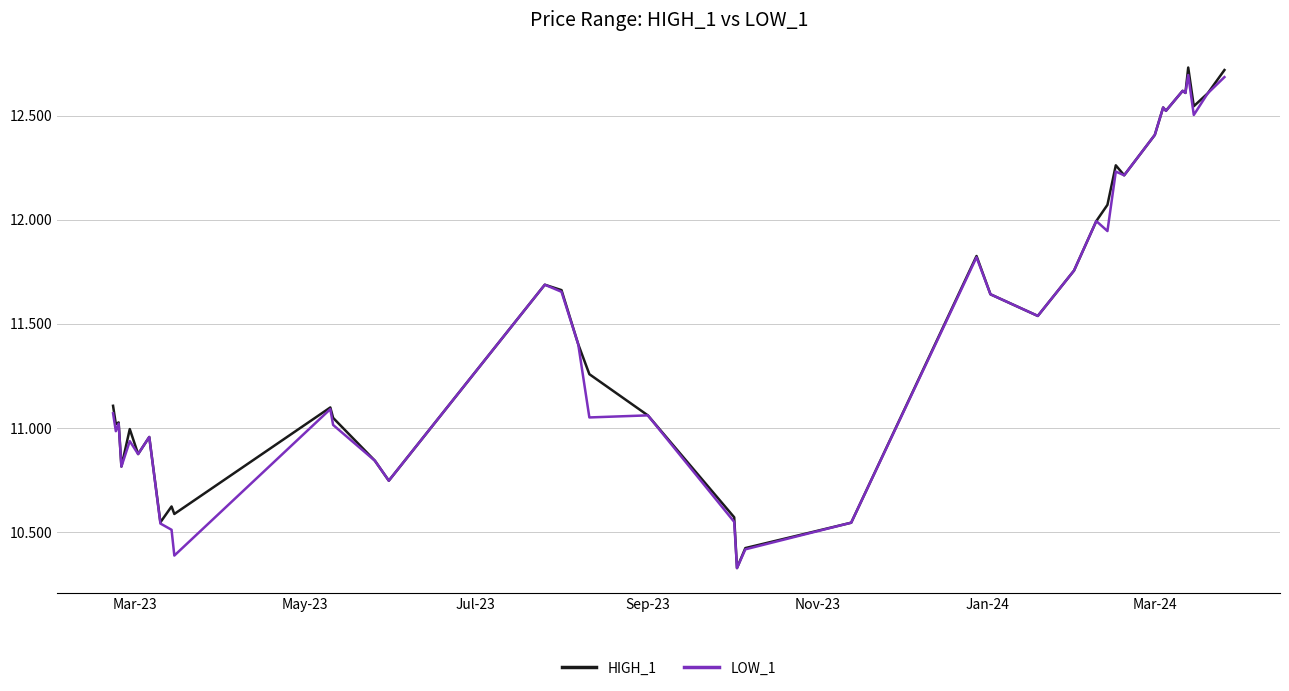

What is the minimum value shown in the chart?

10.3